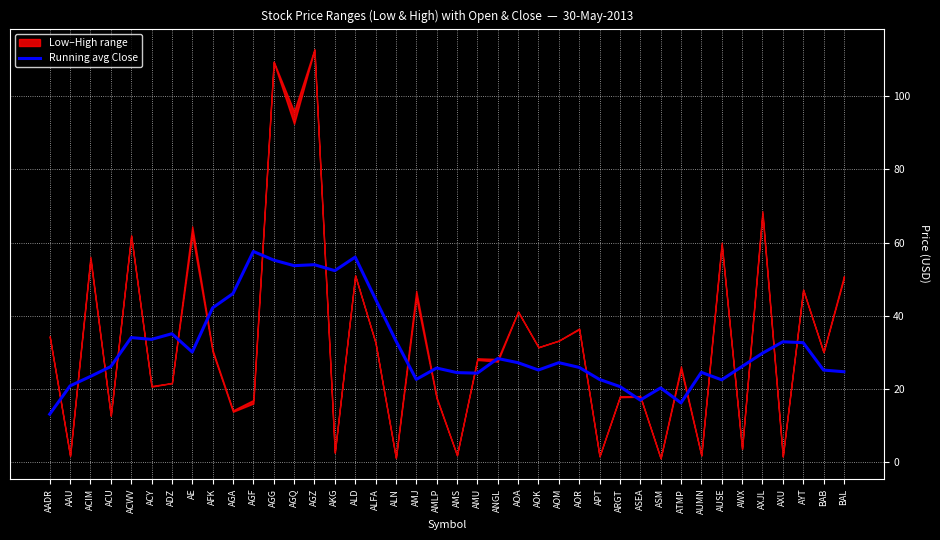

How many data points are less than 27?

20